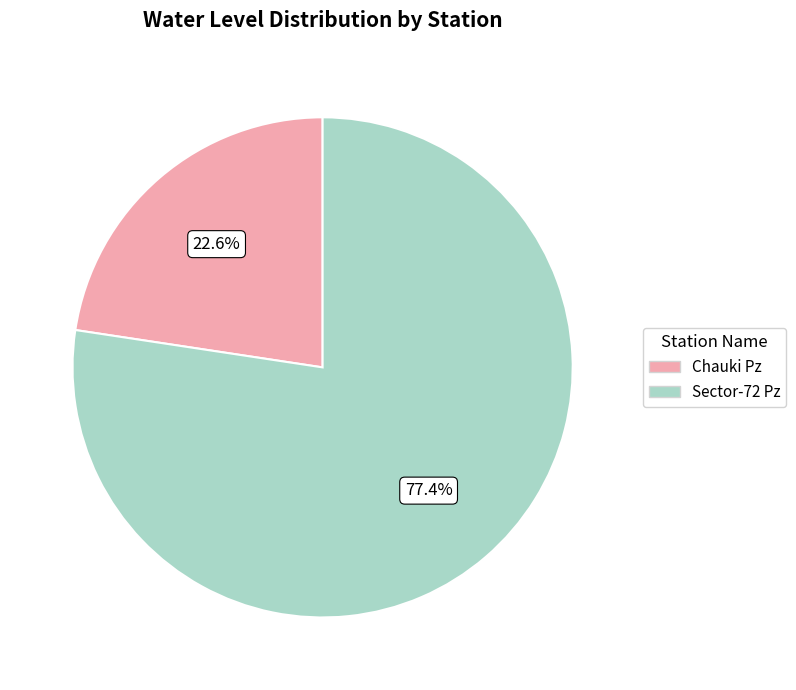

What is the largest slice in the pie chart?

Sector-72 Pz